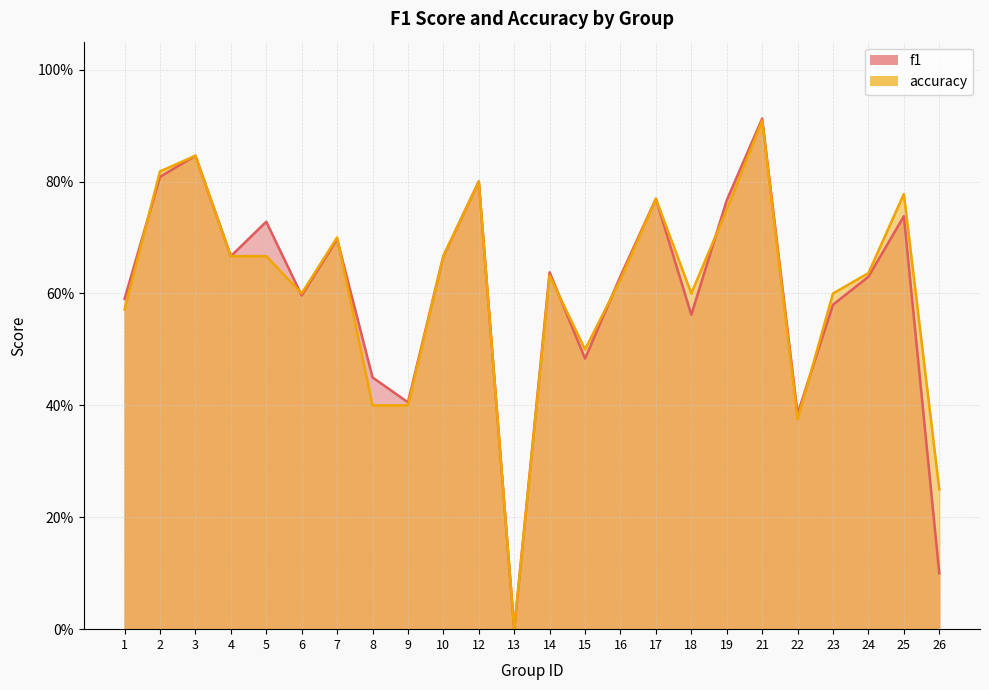

What is the sum of the f1 values at 21 and 9?

1.3